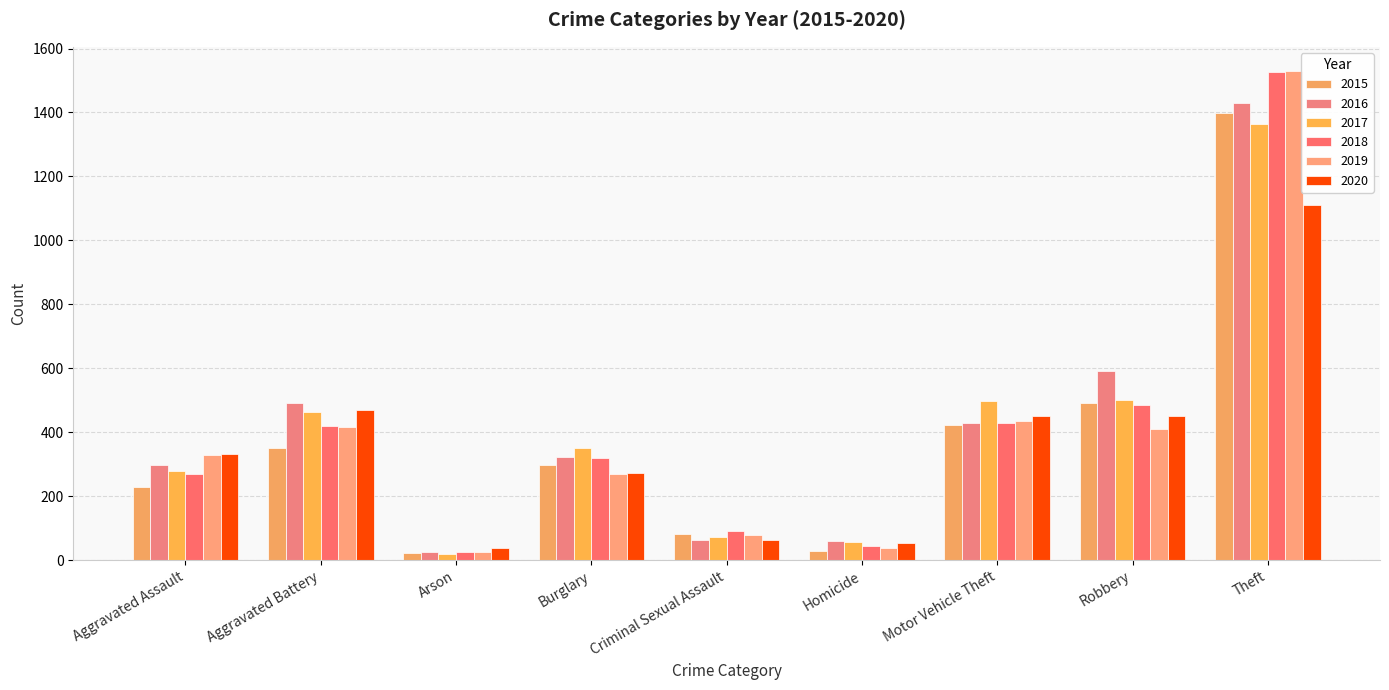

What position from the left is Motor Vehicle Theft?

7